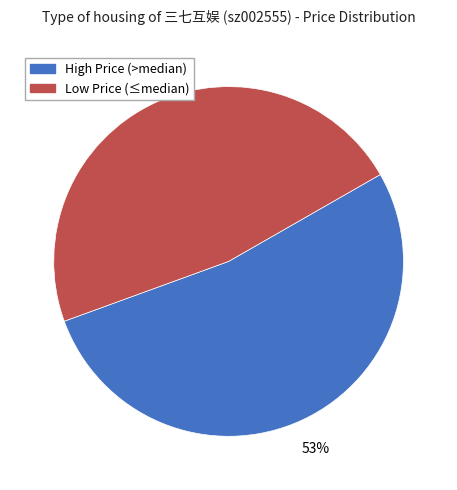

To the nearest percent, what is the average slice percentage?

50%